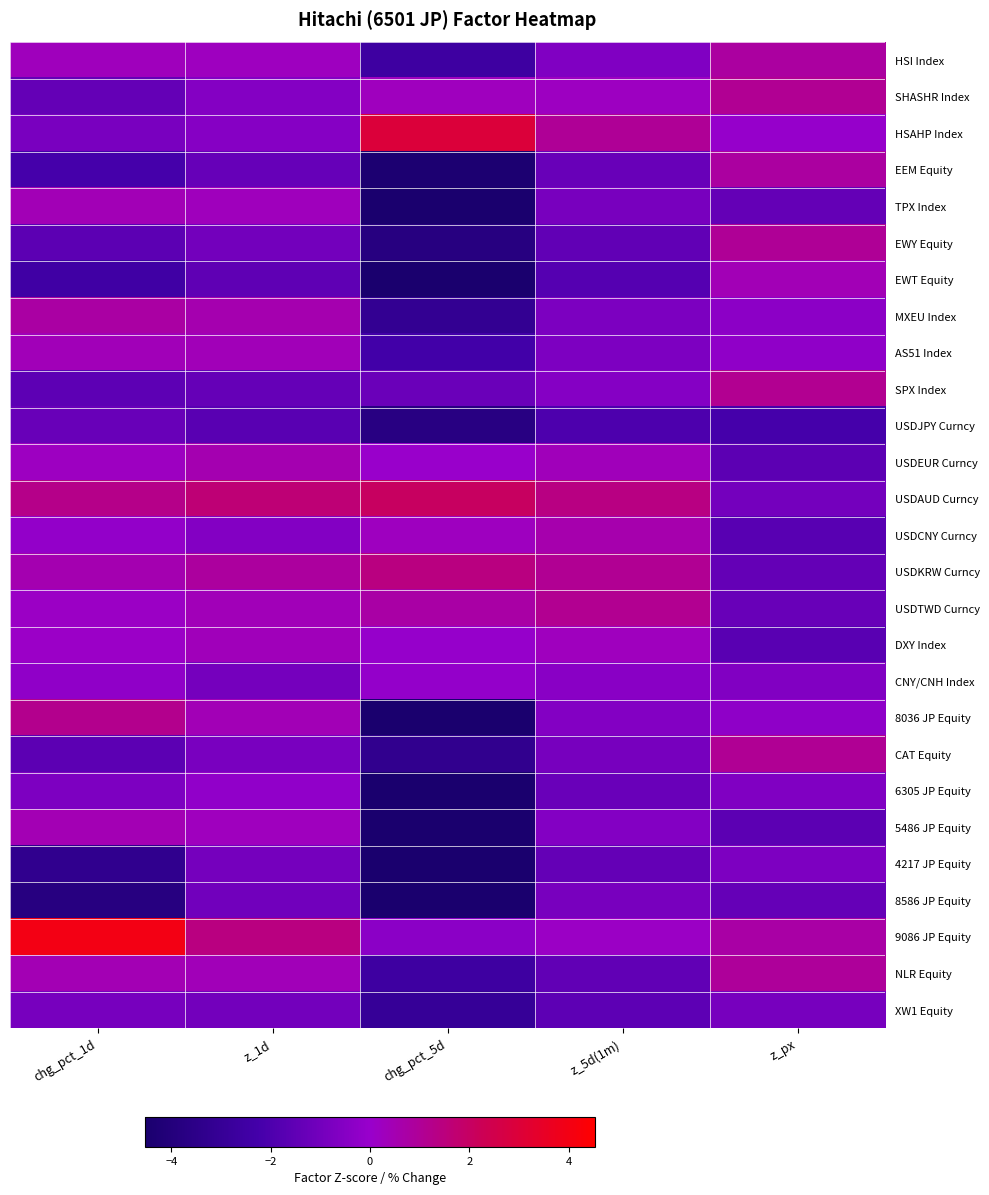

At z_1d, list the series in order from largest to smallest.

USDAUD Curncy, 9086 JP Equity, USDKRW Curncy, MXEU Index, USDEUR Curncy, 8036 JP Equity, USDTWD Curncy, NLR Equity, AS51 Index, DXY Index, TPX Index, 5486 JP Equity, HSI Index, 6305 JP Equity, HSAHP Index, SHASHR Index, USDCNY Curncy, CAT Equity, CNY/CNH Index, 4217 JP Equity, XW1 Equity, EWY Equity, 8586 JP Equity, EEM Equity, SPX Index, EWT Equity, USDJPY Curncy